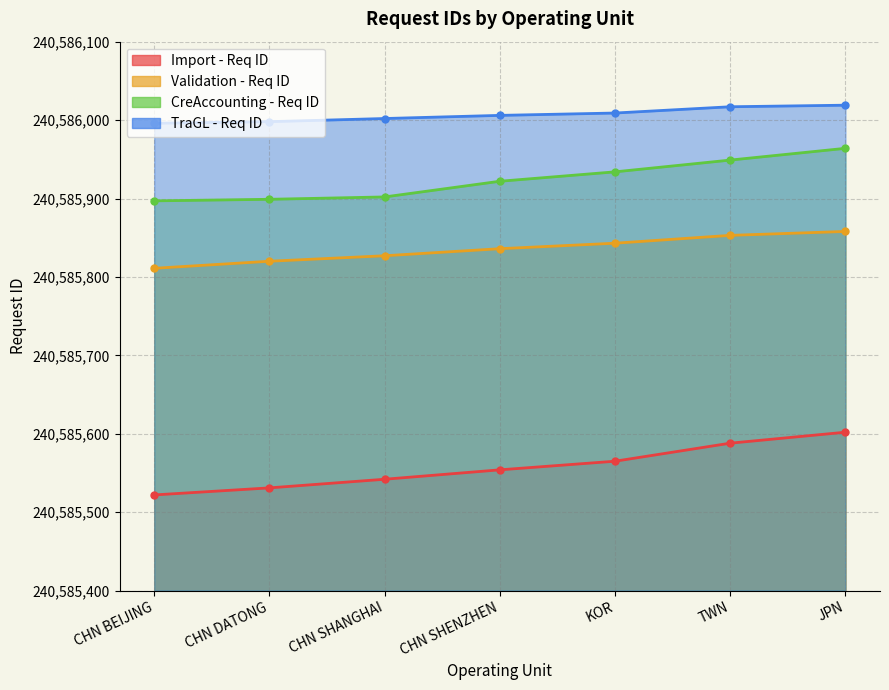

How many data points in Validation - Req ID are less than 240585836?

3